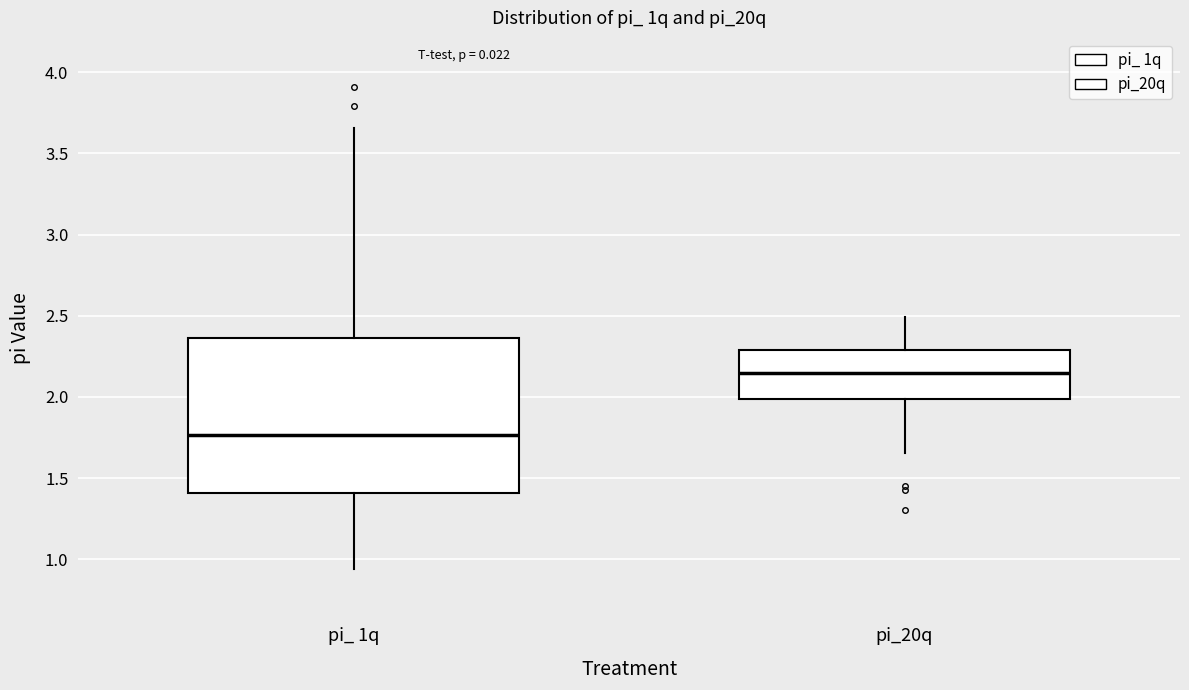

Where is the lower edge of the box for pi_ 1q on the y-axis? The values are not printed on the chart, so give them approximately, as read against the axis.

1.40